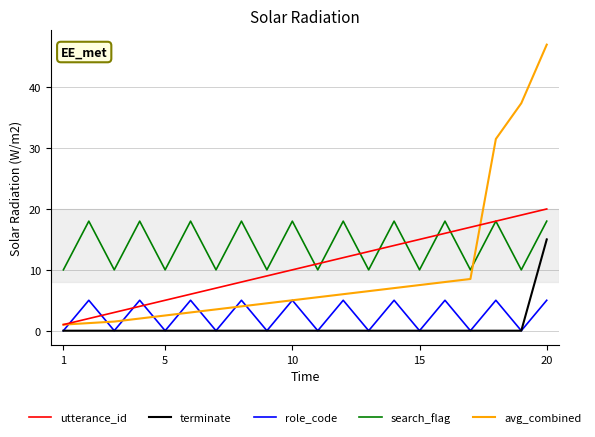

What is the highest value of the utterance_id series?

20.0